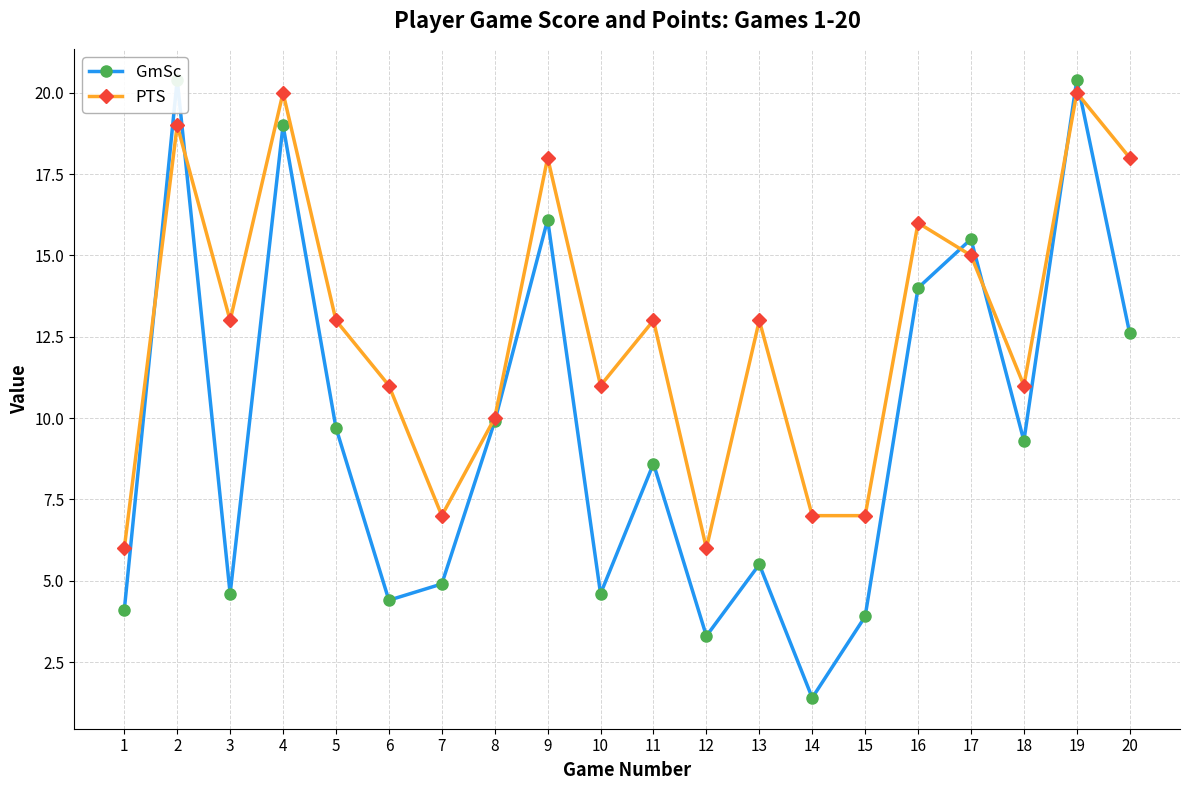

Which series changed the most between 3 and 14?

PTS